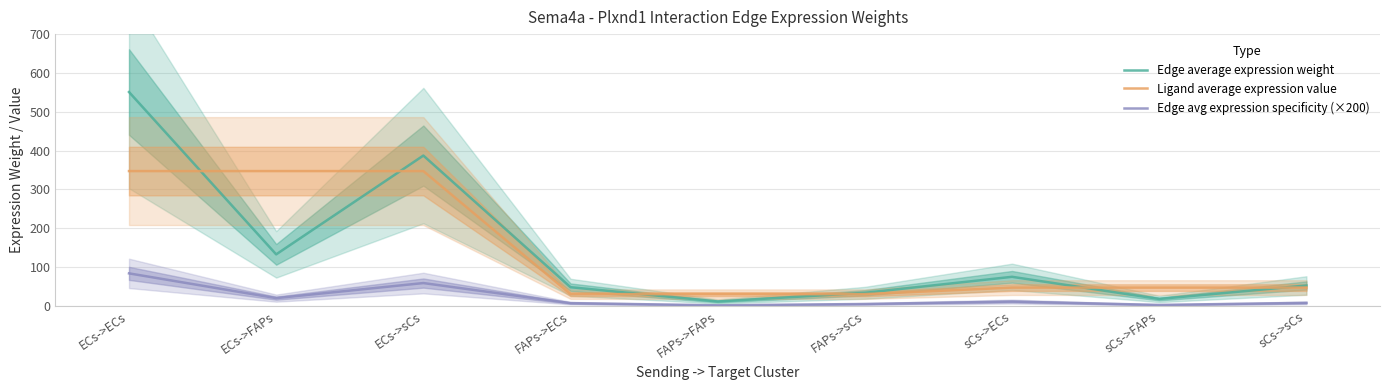

At which category is the sum across all series the highest?

ECs->ECs